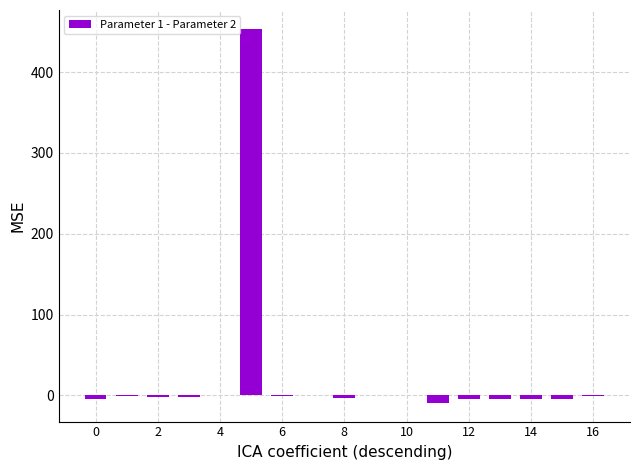

What is the maximum value shown in the chart?

453.6